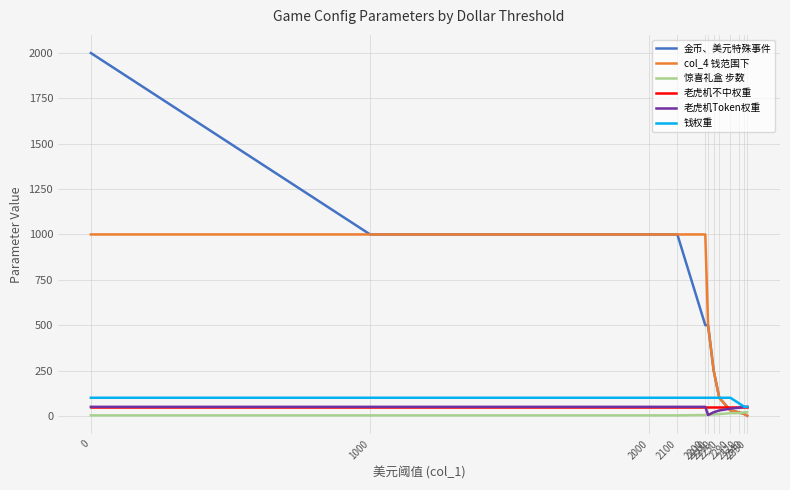

Which series has the largest range (max minus min)?

金币、美元特殊事件